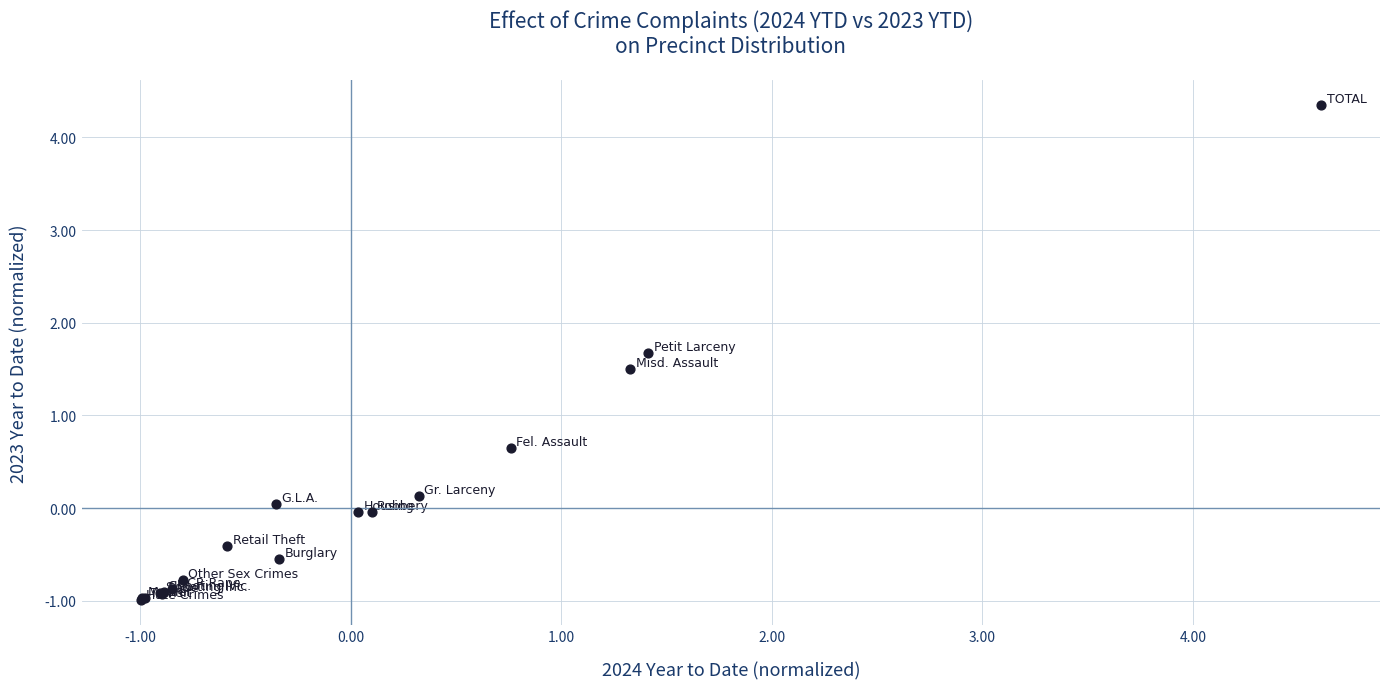

What Y value in the scatter plot is closest to 1?

0.6